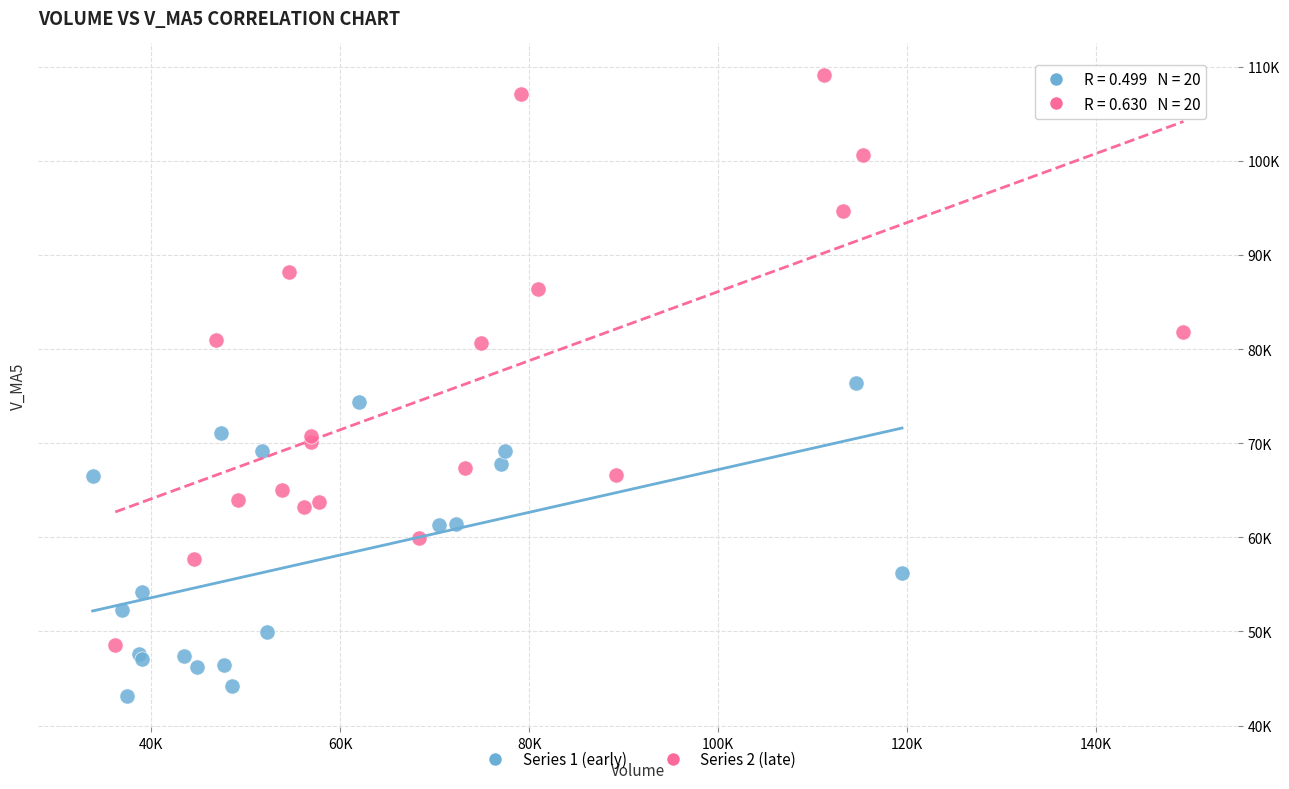

Which series contains the lowest Y value?

Series 1 (early)